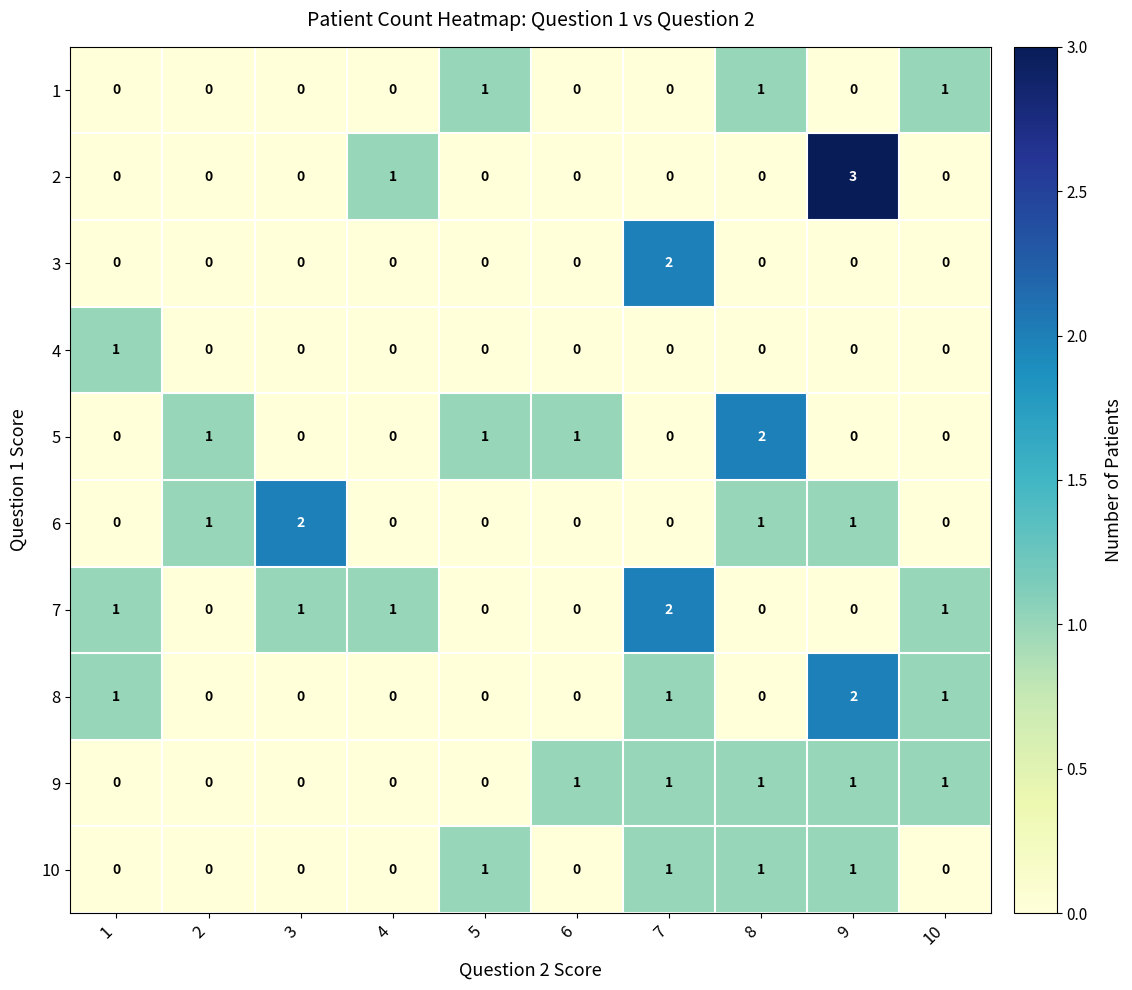

Is it true that 3 equals 0 at 5?

True